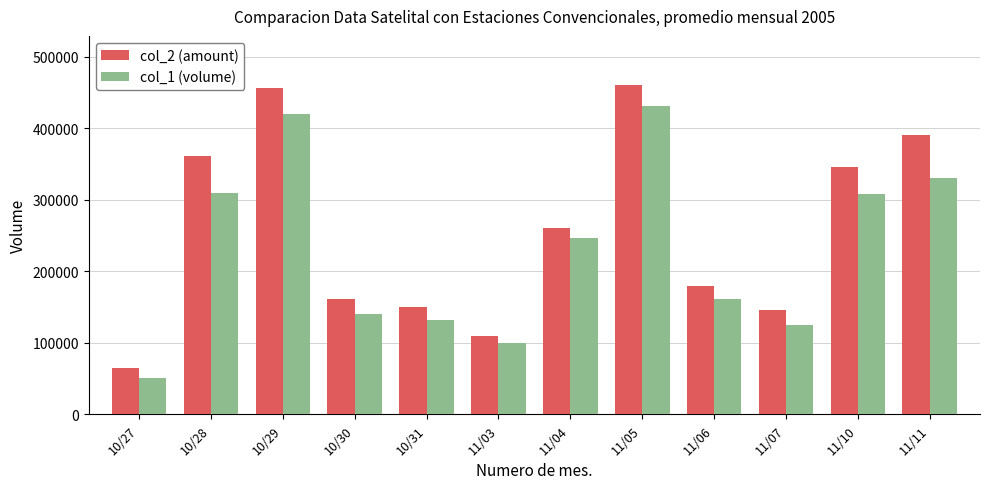

How many bars are there in each group?

2